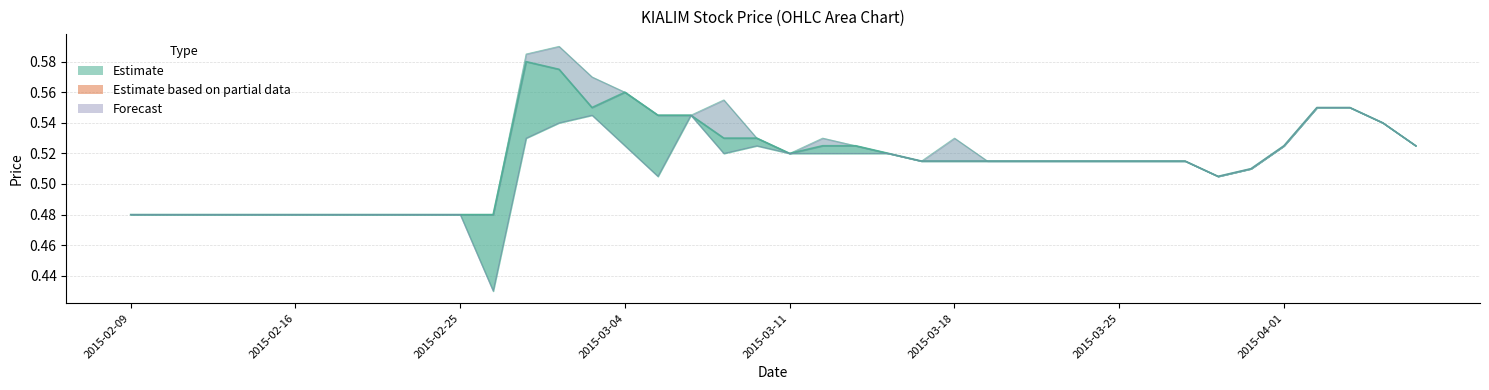

Between 29 and 15, which is larger?

15